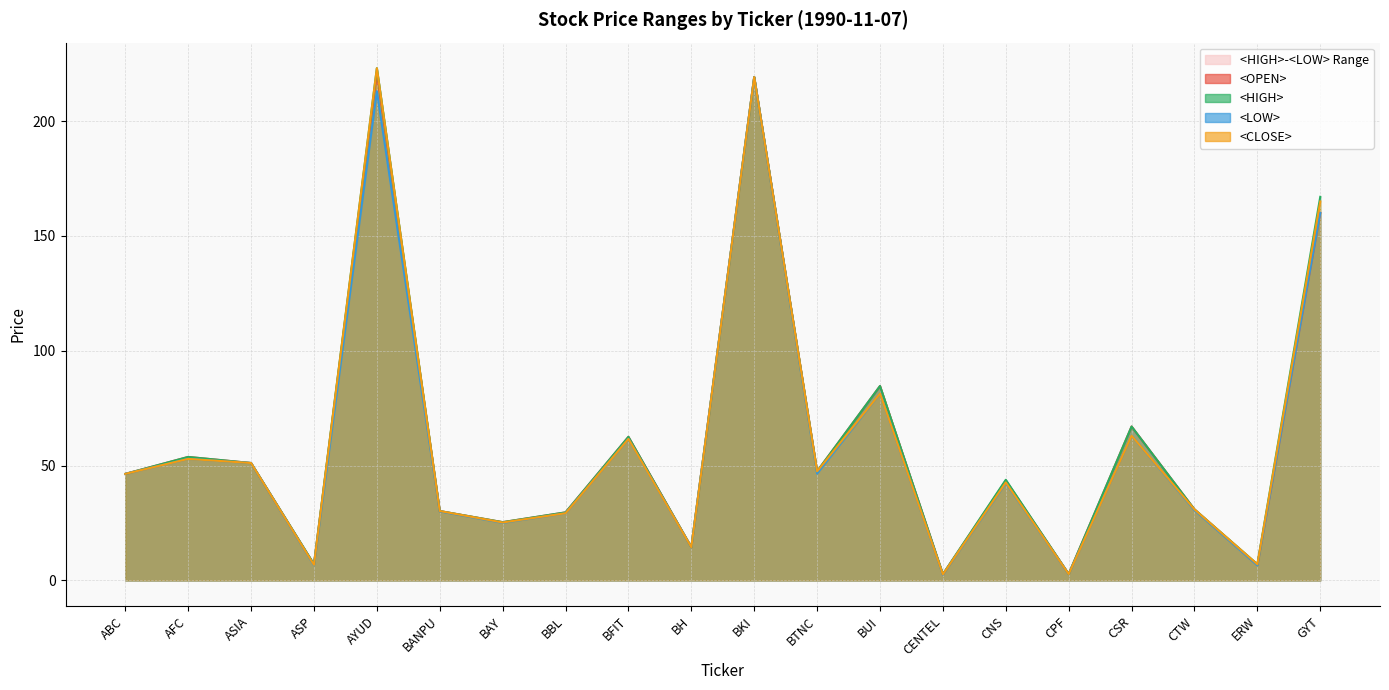

What is the difference between the second highest and minimum values in the <OPEN> series?

216.5